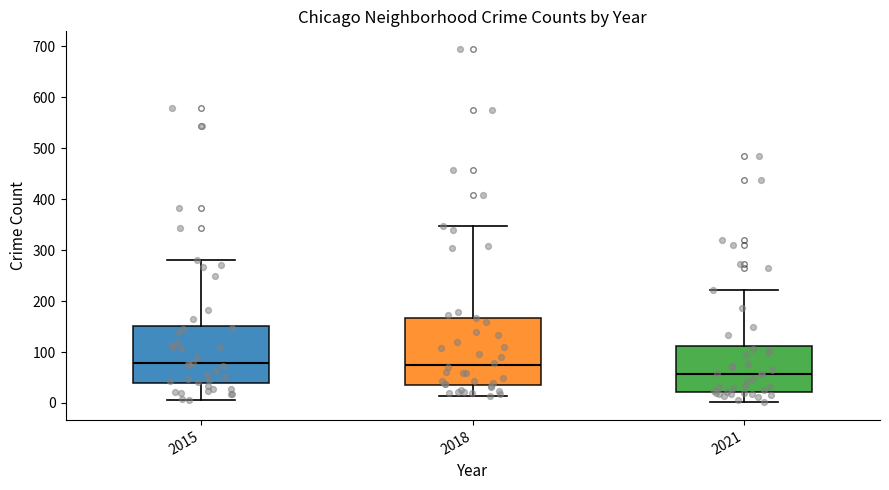

Reading left to right, read every box against the y-axis: the position of its median line, the range the box covers, and the ends of its whiskers. The values are not printed on the chart, so give them approximately, as read against the axis.

2015: median 80, box 40 to 150, whiskers 10 to 280
2018: median 70, box 40 to 170, whiskers 10 to 350
2021: median 60, box 20 to 110, whiskers 0 to 220